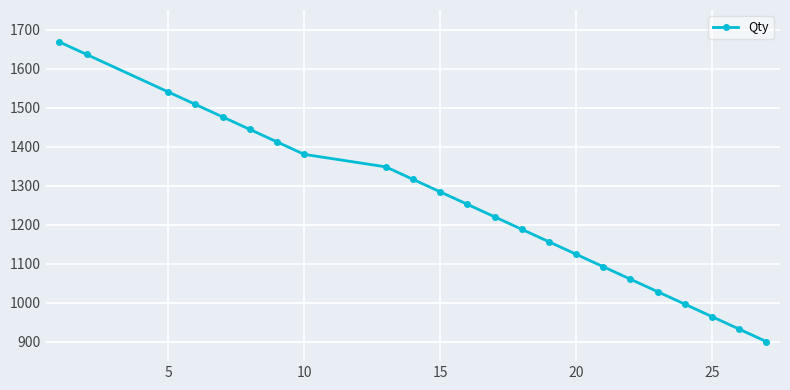

True or false: the data has more than 2 interior local peaks.

False